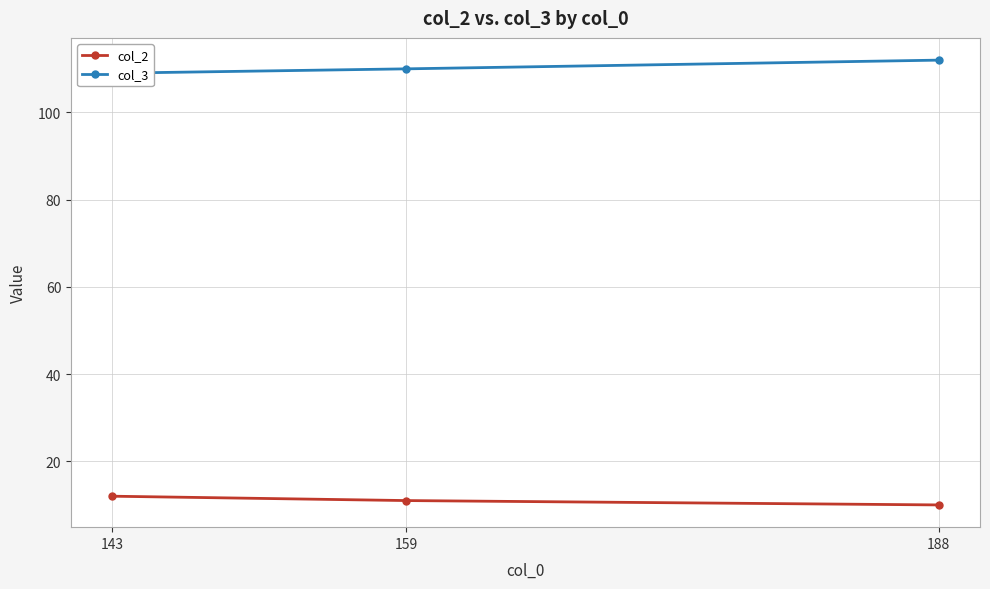

What is the average value of the col_2 series?

11